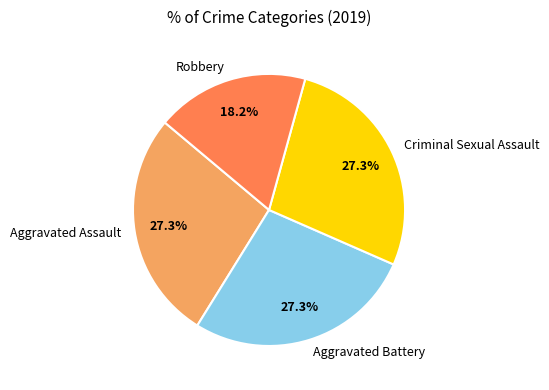

To the nearest percent, what portion does Aggravated Assault represent?

27%